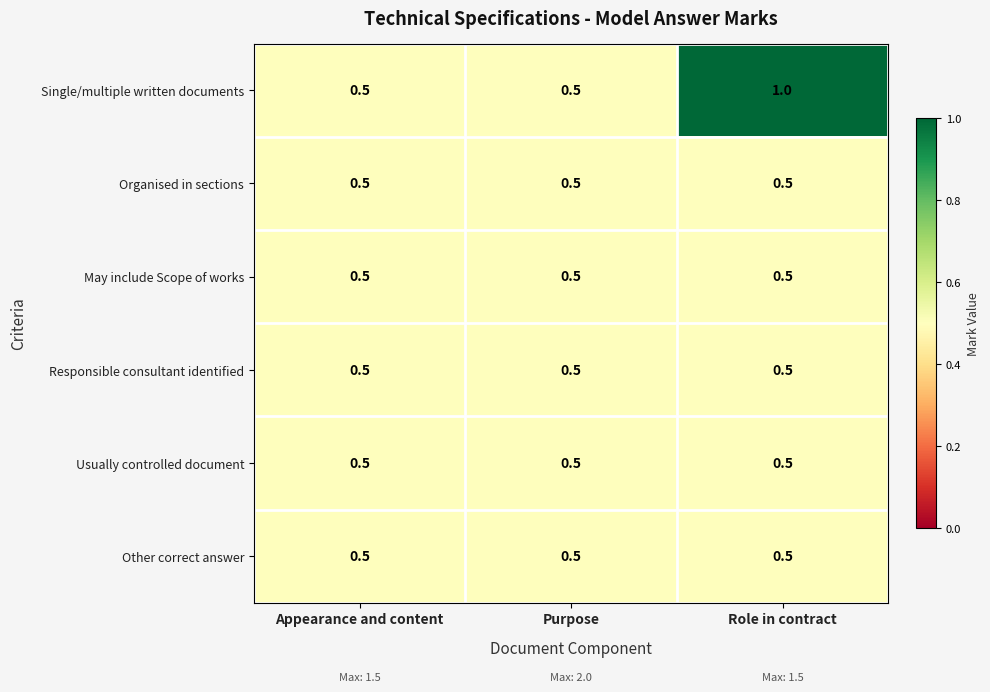

Reading left to right, list all the values displayed in this chart.

Single/multiple written documents: 0.5	0.5	1.0
Organised in sections: 0.5	0.5	0.5
May include Scope of works: 0.5	0.5	0.5
Responsible consultant identified: 0.5	0.5	0.5
Usually controlled document: 0.5	0.5	0.5
Other correct answer: 0.5	0.5	0.5